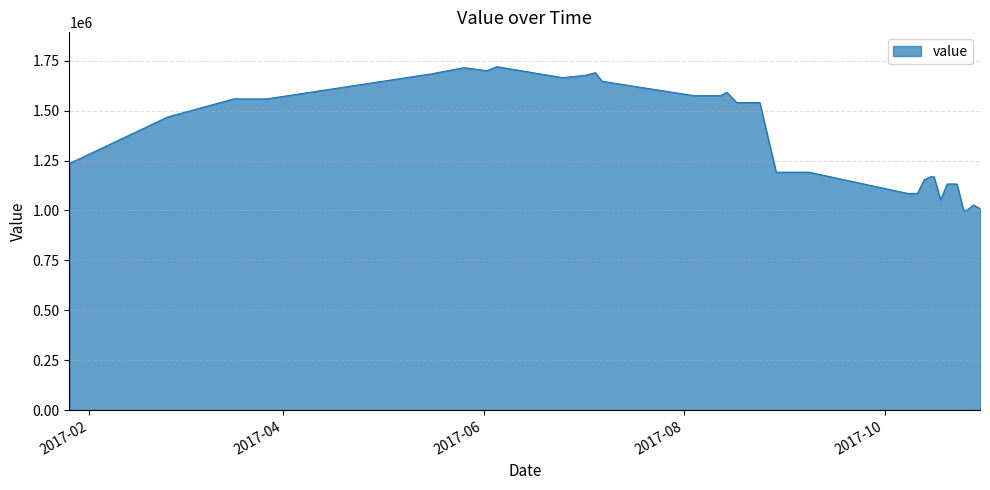

How many values are below 1540170?

19